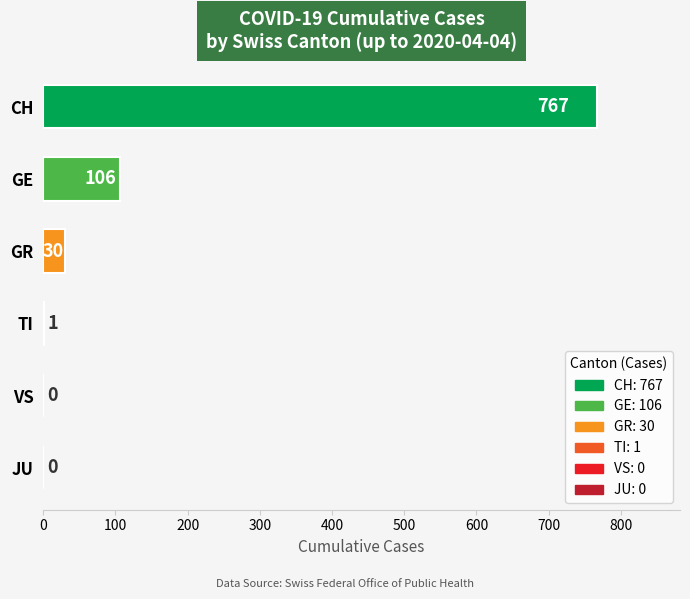

Reading bottom to top, transcribe all the data shown in this chart.

JU=0	VS=0	TI=1	GR=30	GE=106	CH=767